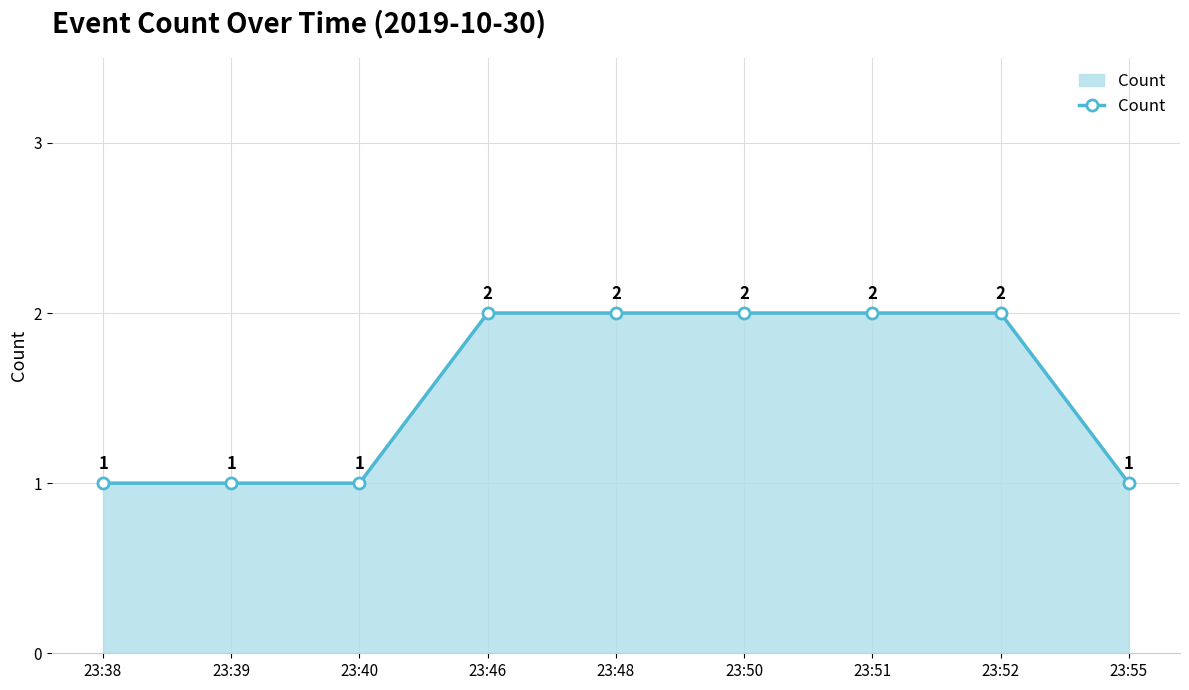

The chart shows a value of 1 at 23:52. True or false?

False